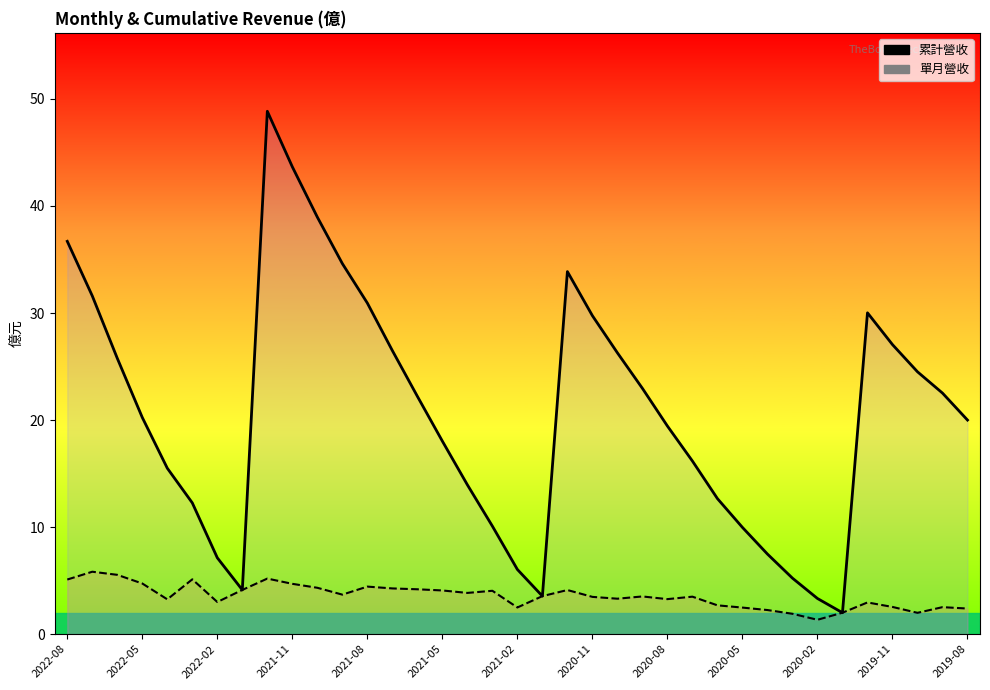

What position from the right is 14?

23